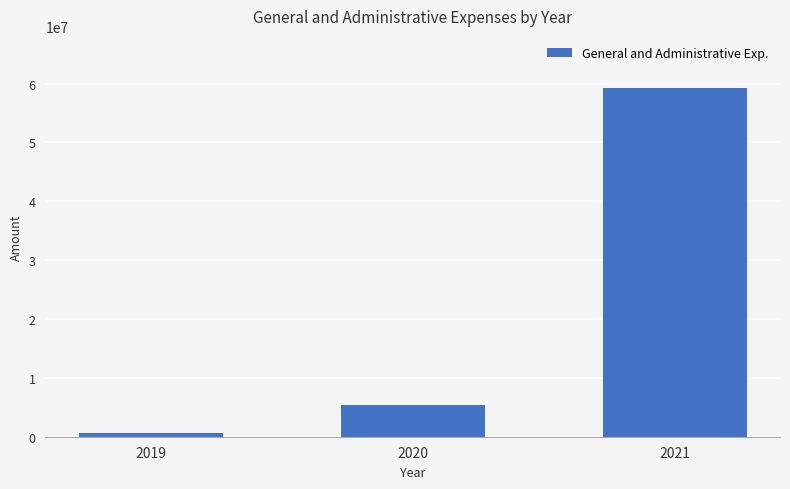

How many categories are shown in the chart?

3